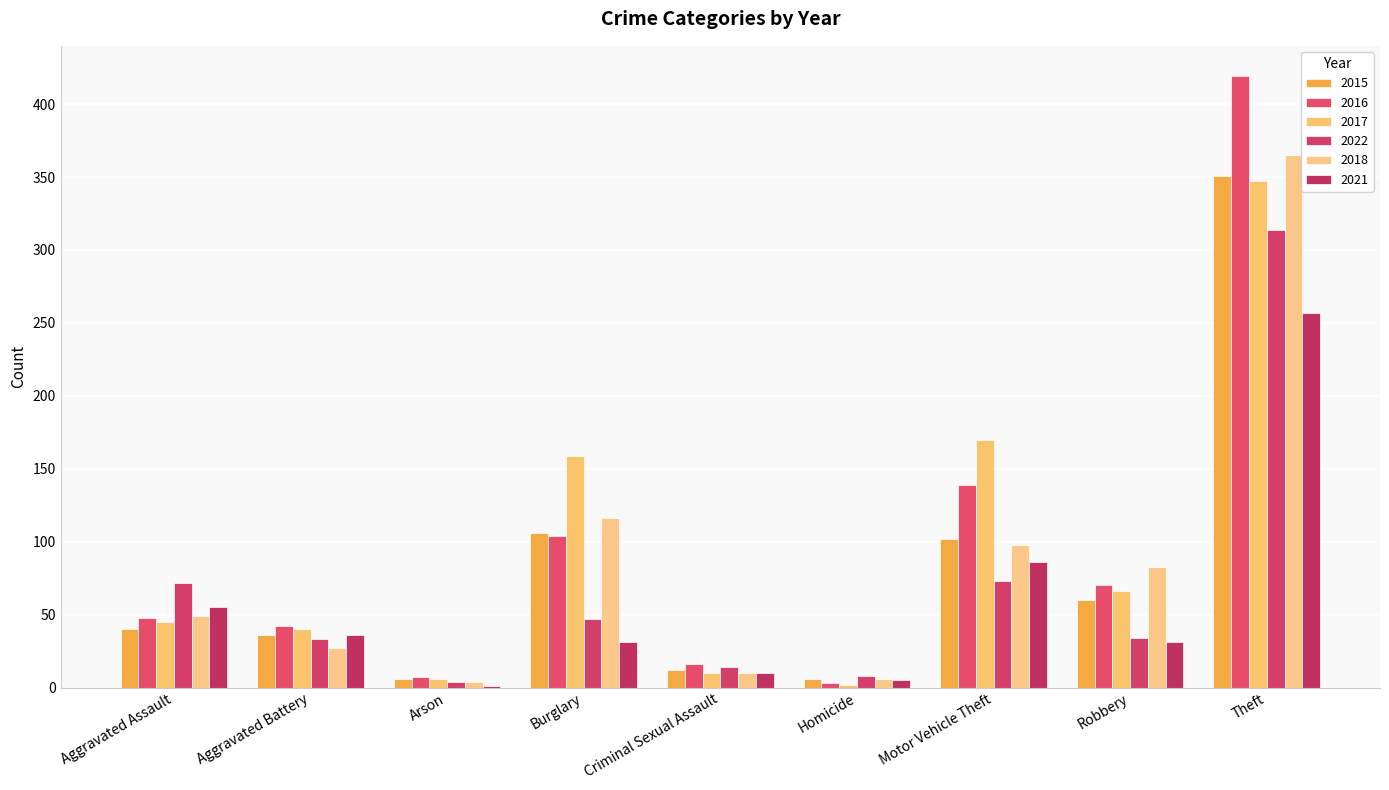

Between Burglary and Criminal Sexual Assault, which series saw the biggest shift?

2017